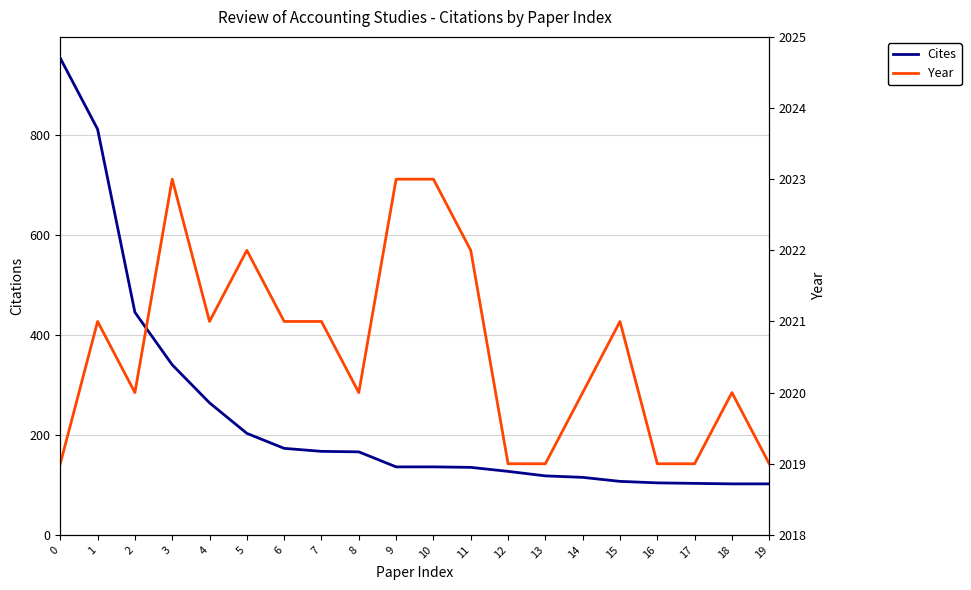

List the labels in order of Year value, largest first.

3, 9, 10, 5, 11, 1, 4, 6, 7, 15, 2, 8, 14, 18, 0, 12, 13, 16, 17, 19